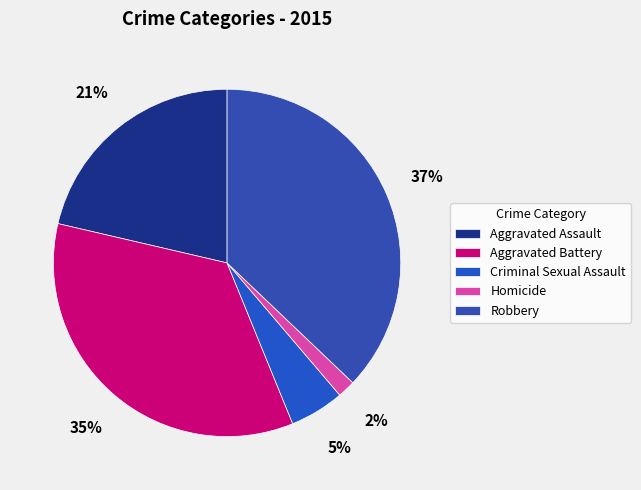

True or false: Aggravated Battery accounts for 35% of the total.

True